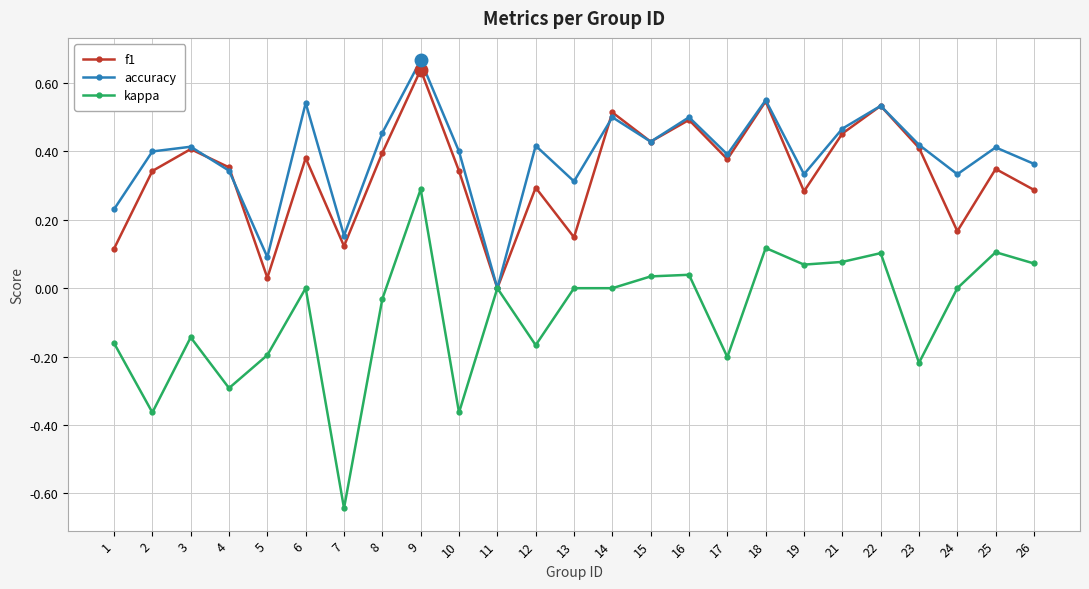

Which series changed the most between 21 and 22?

f1